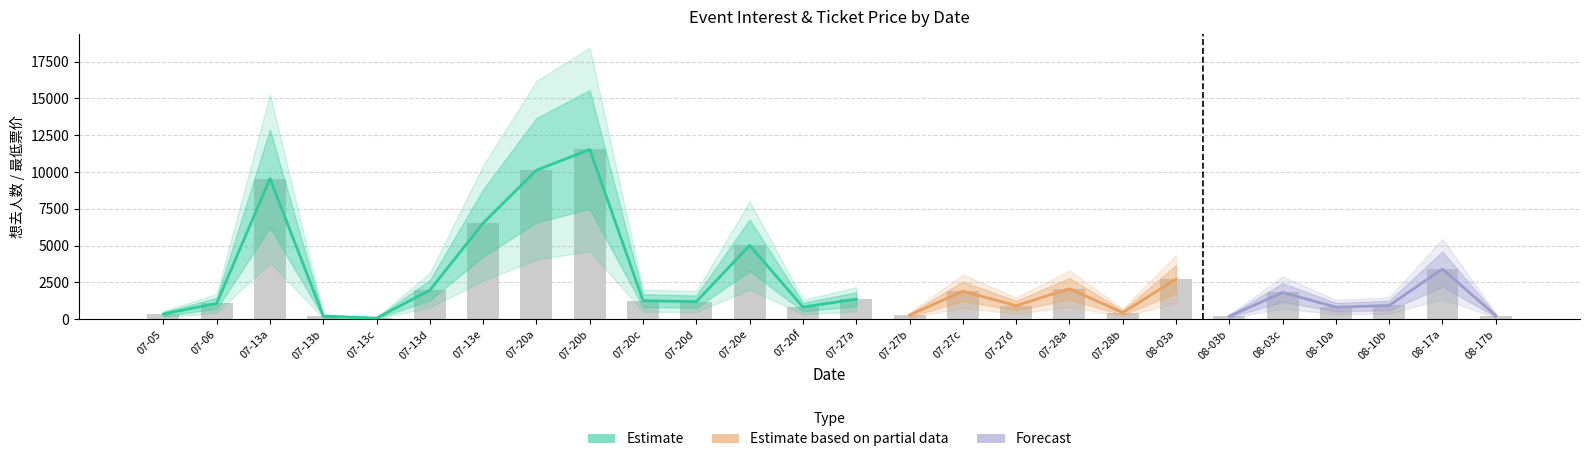

The value at 08-17b is 384. True or false?

False